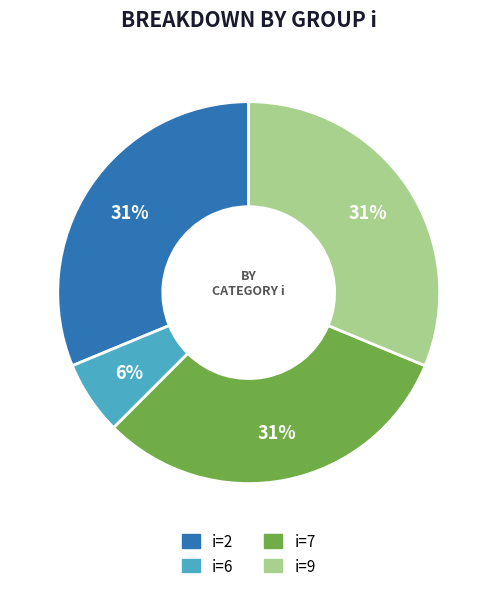

The i=2 slice represents 22% of the pie. True or false?

False